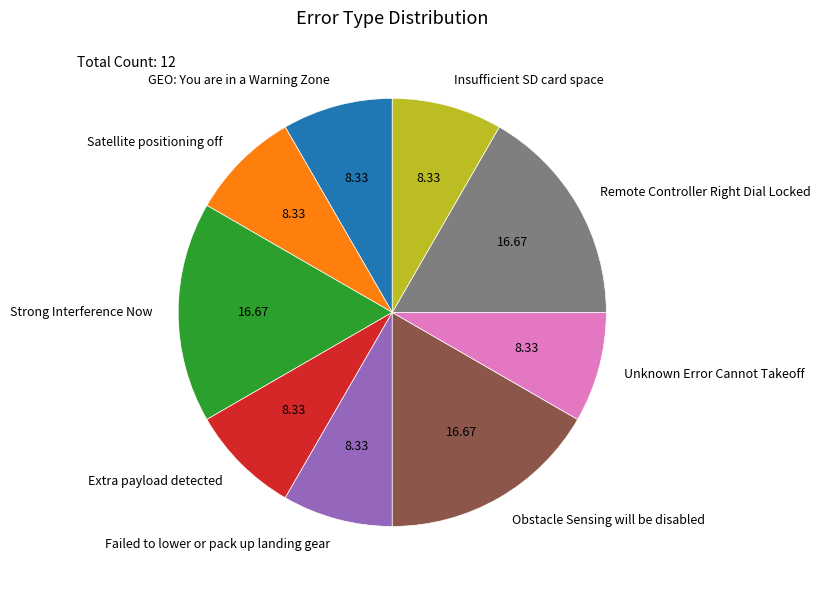

Does Obstacle Sensing will be disabled account for over 50% of the chart?

No